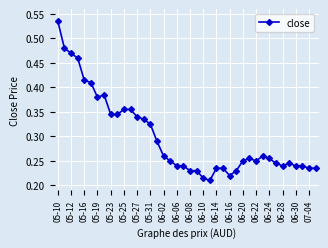

What is the sum of all values?

12.0